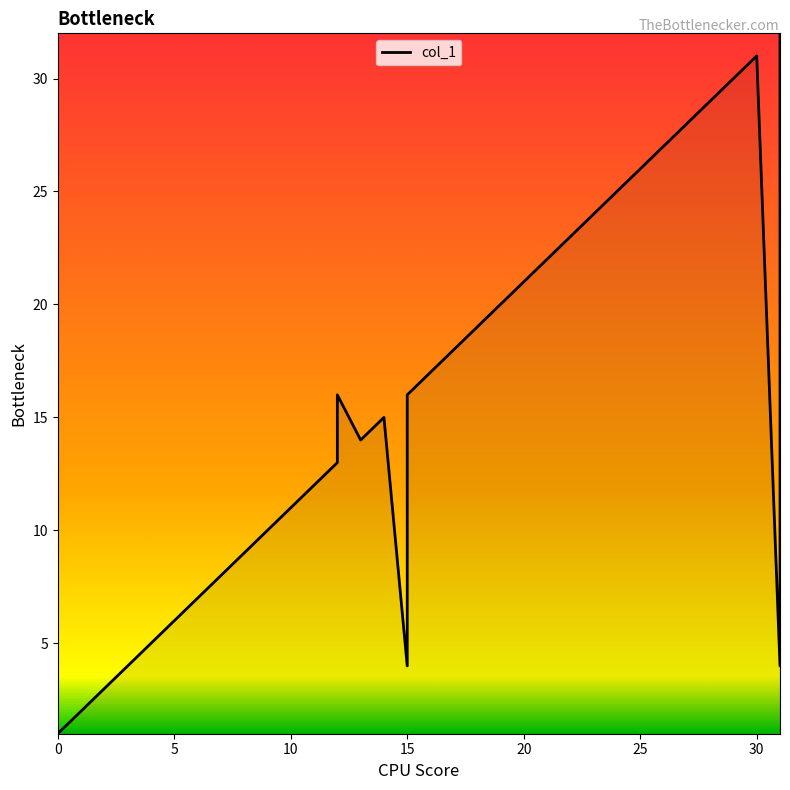

How many distinct data groups are displayed?

1